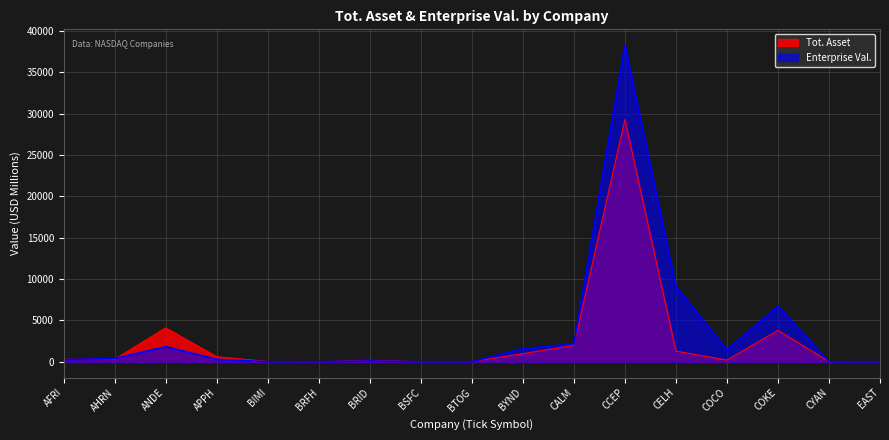

How many lines are shown in the chart?

2